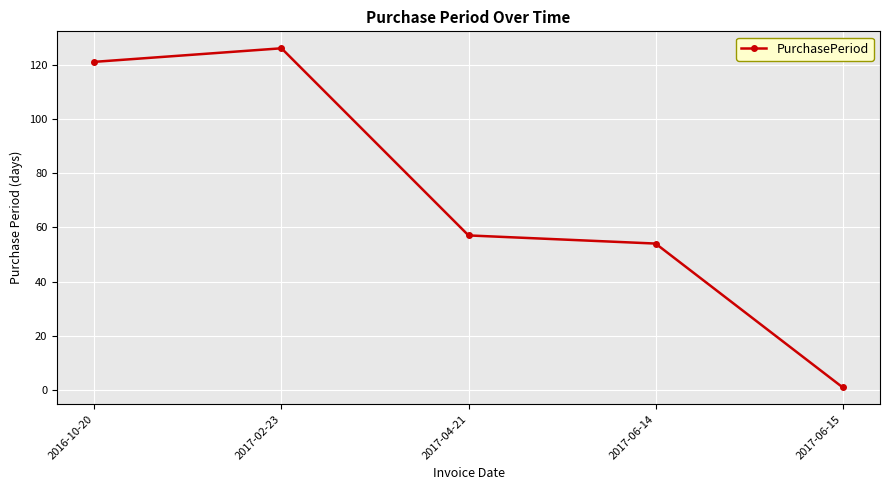

What position from the left is 2017-04-21?

3